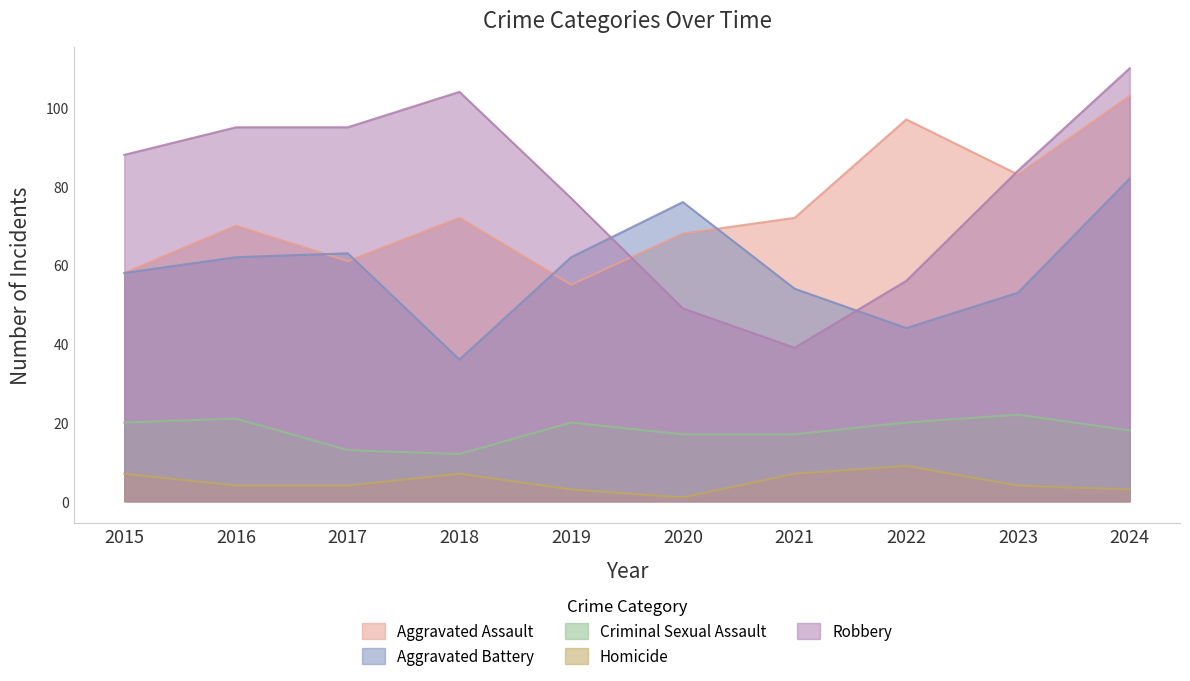

How many intersections are there between Aggravated Battery and Robbery?

2